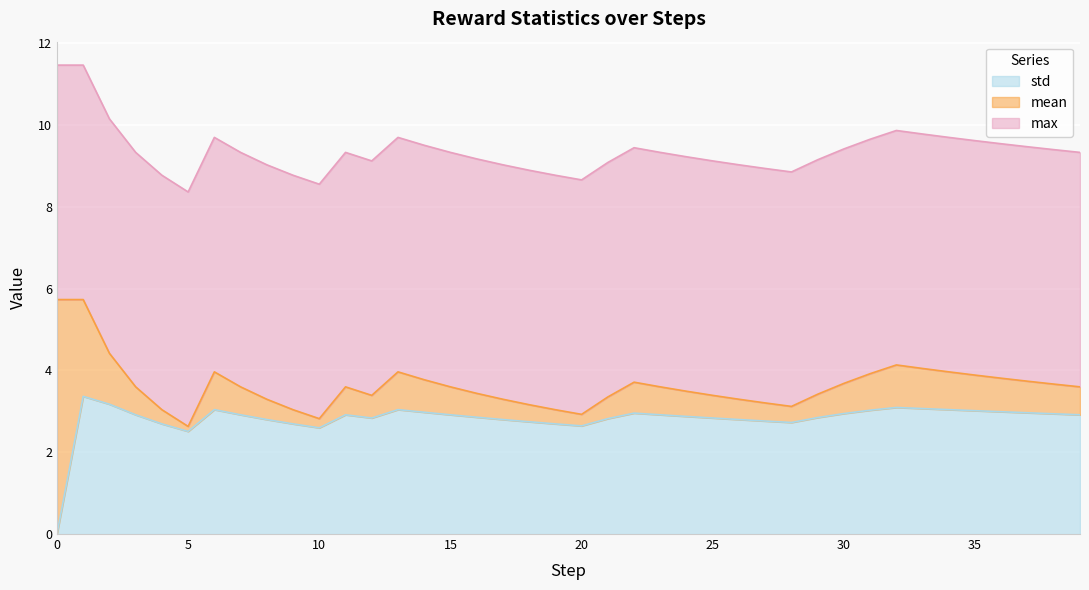

What is the approximate value of std at 21?

2.8